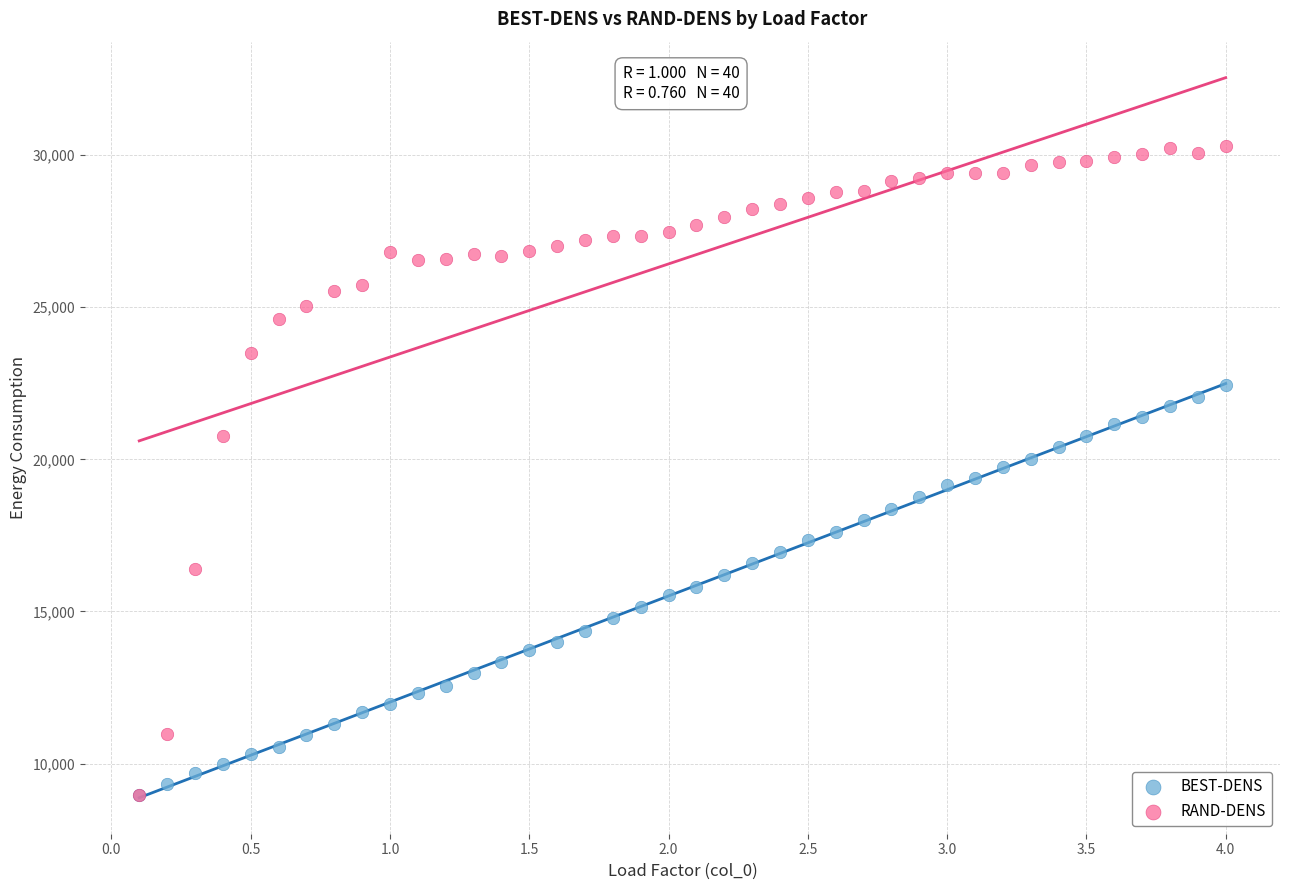

Which series contains the highest Y value?

RAND-DENS